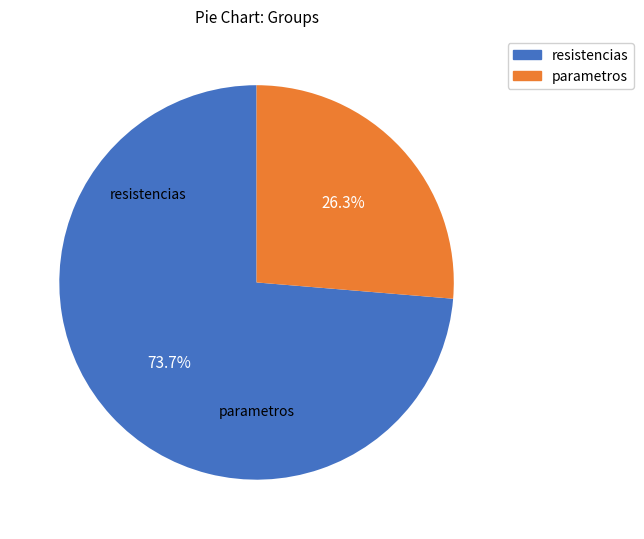

To the nearest percent, what portion does parametros represent?

26%